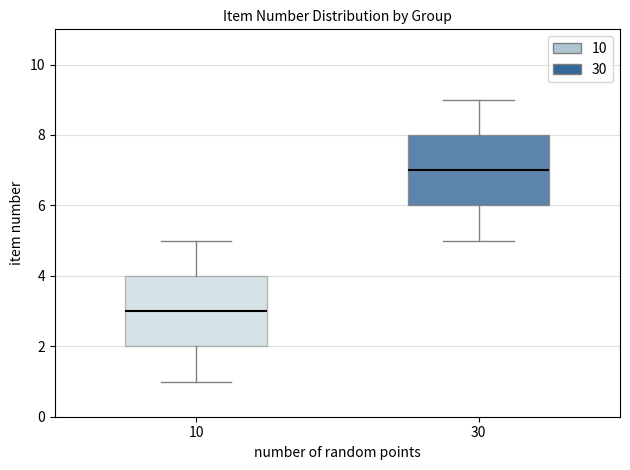

Reading left to right, transcribe this box plot: for each box, give where its median line is, the range the box spans, and where its two whiskers end, as read against the y-axis. The values are not printed on the chart, so give them approximately, as read against the axis.

10: median 3, box 2 to 4, whiskers 1 to 5
30: median 7, box 6 to 8, whiskers 5 to 9